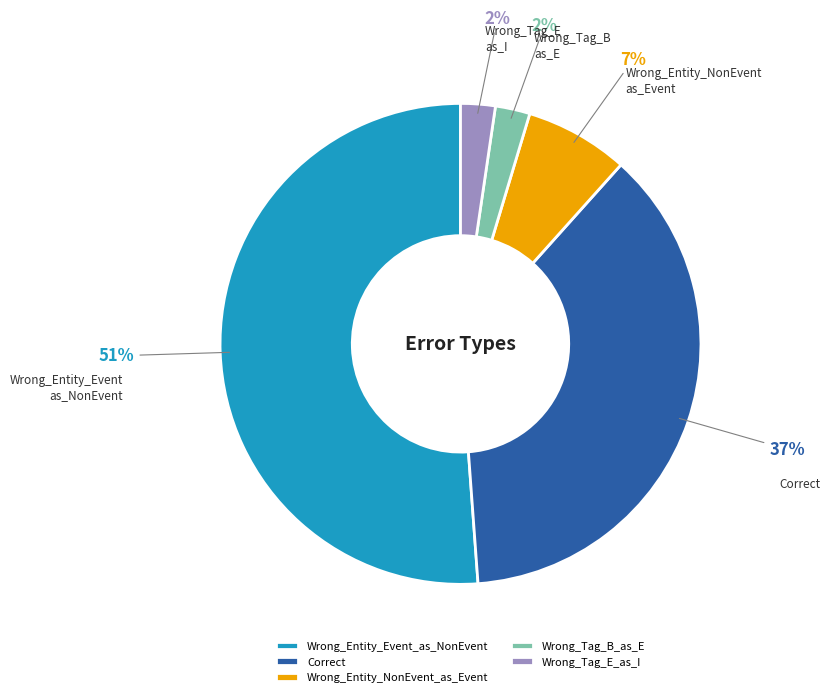

What is the largest slice in the pie chart?

Wrong_Entity_Event_as_NonEvent